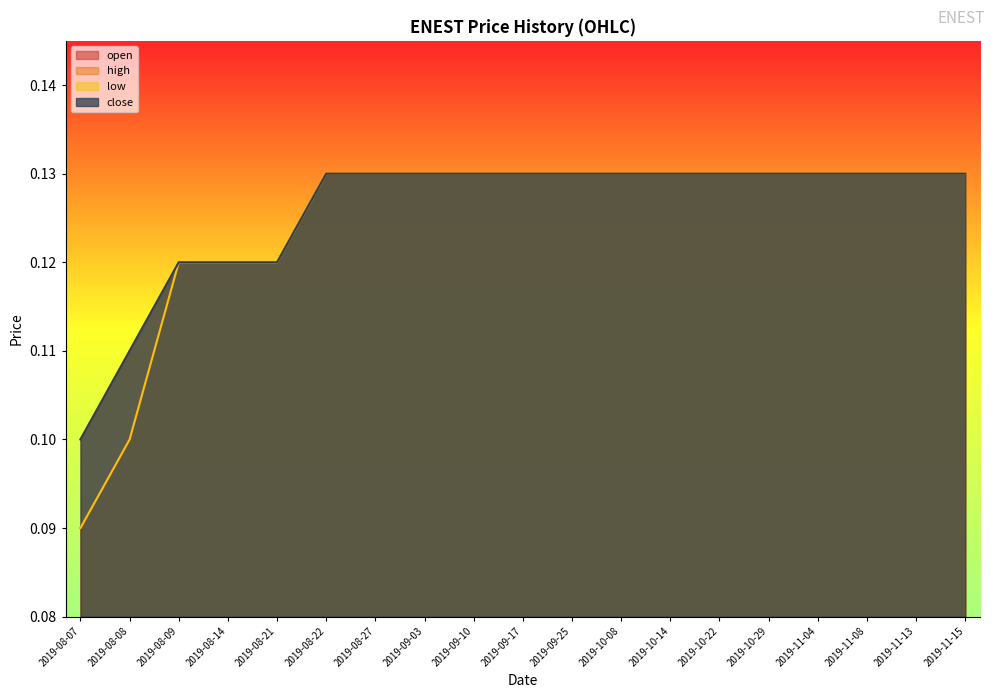

Which has a higher value, 2019-08-14 or 2019-08-21?

2019-08-14